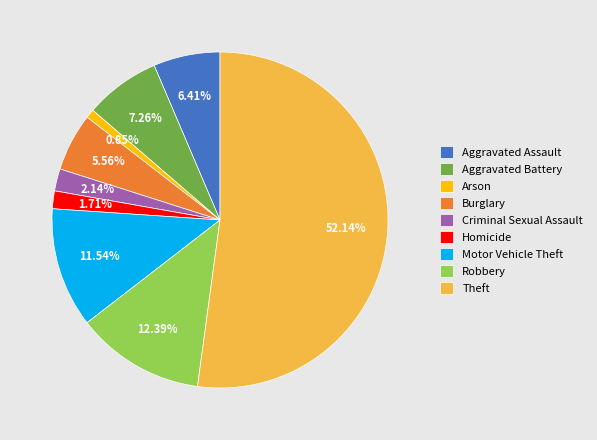

Count the number of slices in the pie.

9